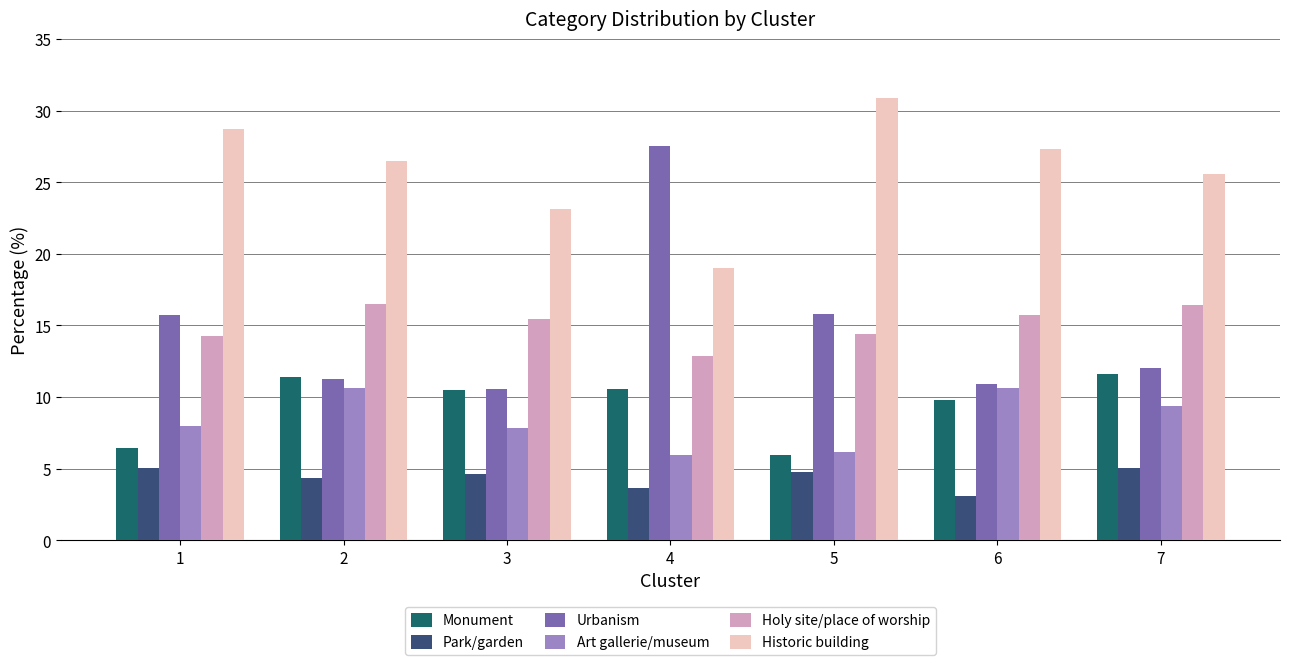

Is the value of Park/garden at 6 greater than the value of Monument at 2?

No